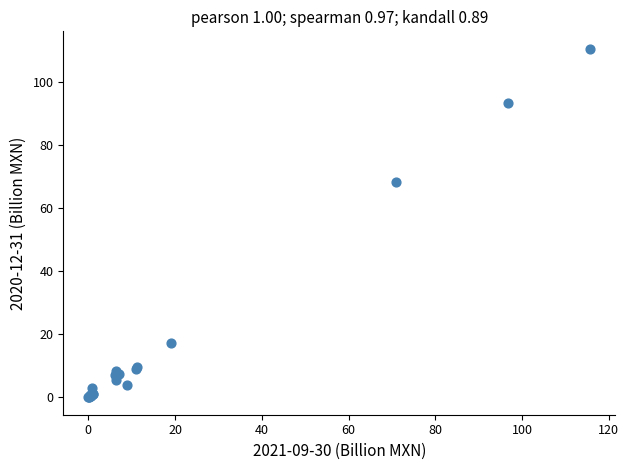

What Y value in the scatter plot is closest to 55?

68.4